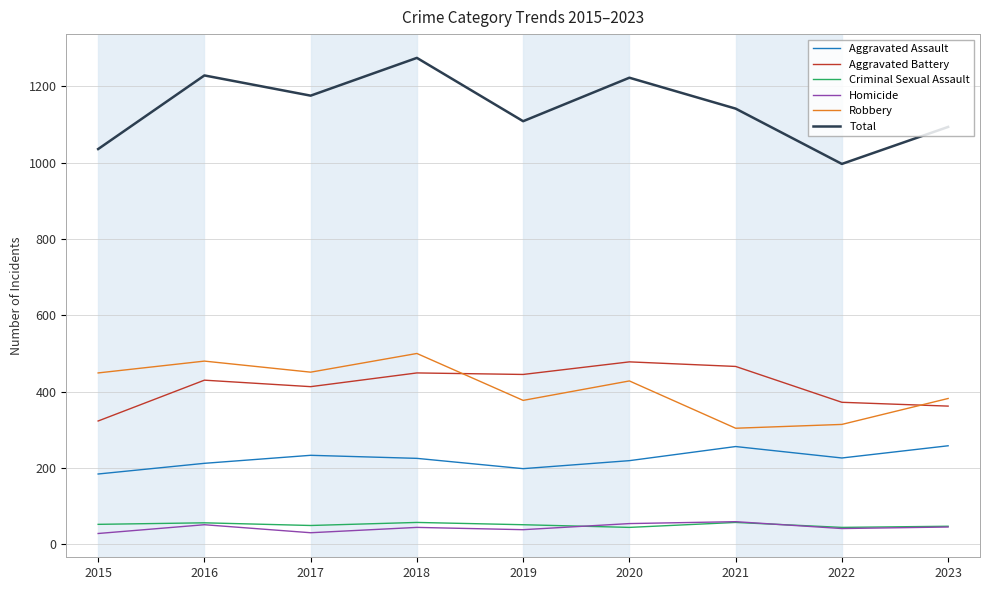

Which category has the highest value across all series?

2018